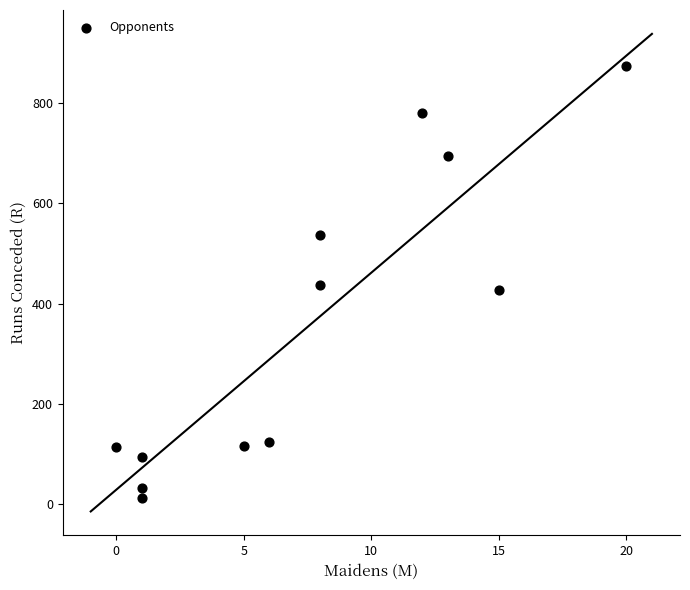

What is the range of Y values (max minus min)?

861